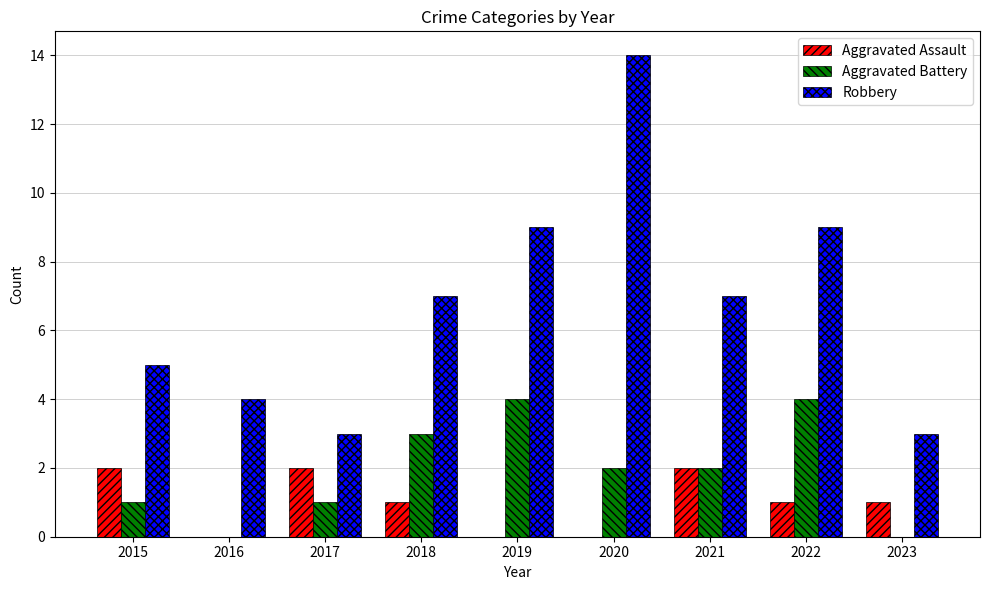

What is the sum of the Aggravated Battery values at 2023 and 2018?

3